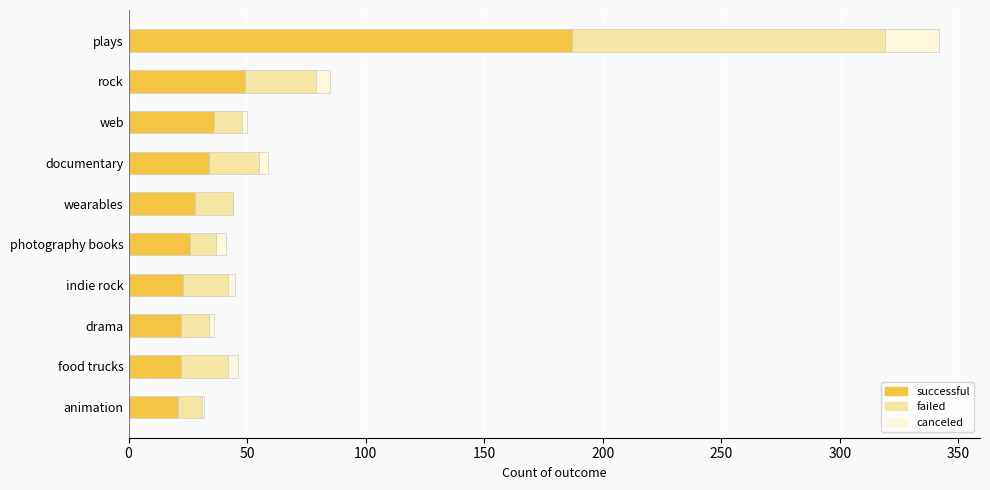

At which label does successful reach its peak?

plays